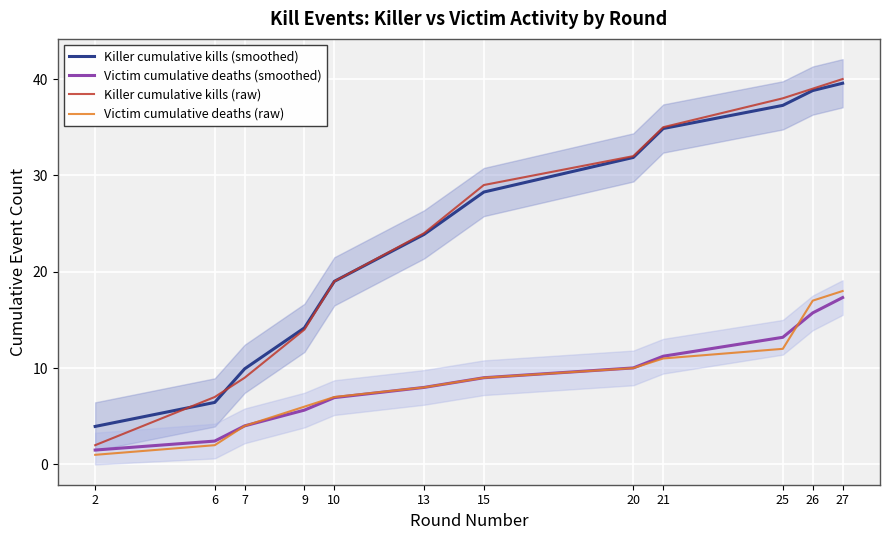

Is it true that Victim cumulative deaths (smoothed) equals 8.9 at 9?

False